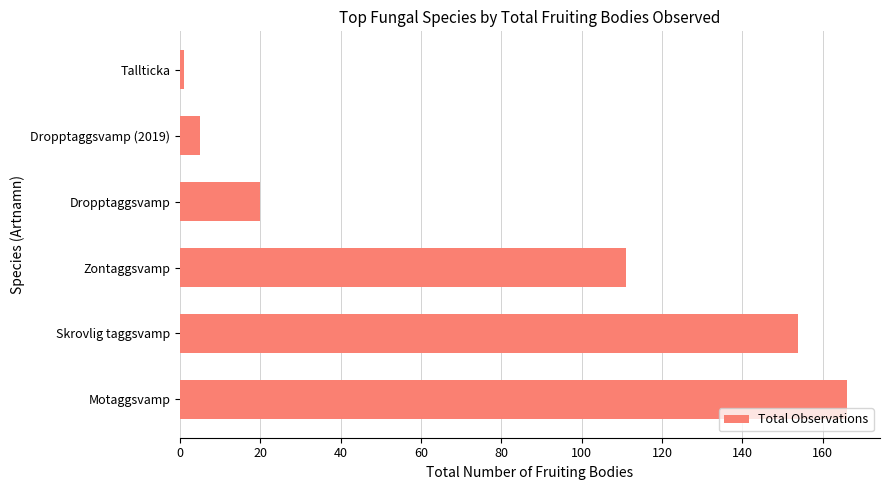

Rank the categories by value from highest to lowest.

Motaggsvamp, Skrovlig taggsvamp, Zontaggsvamp, Dropptaggsvamp, Dropptaggsvamp (2019), Tallticka